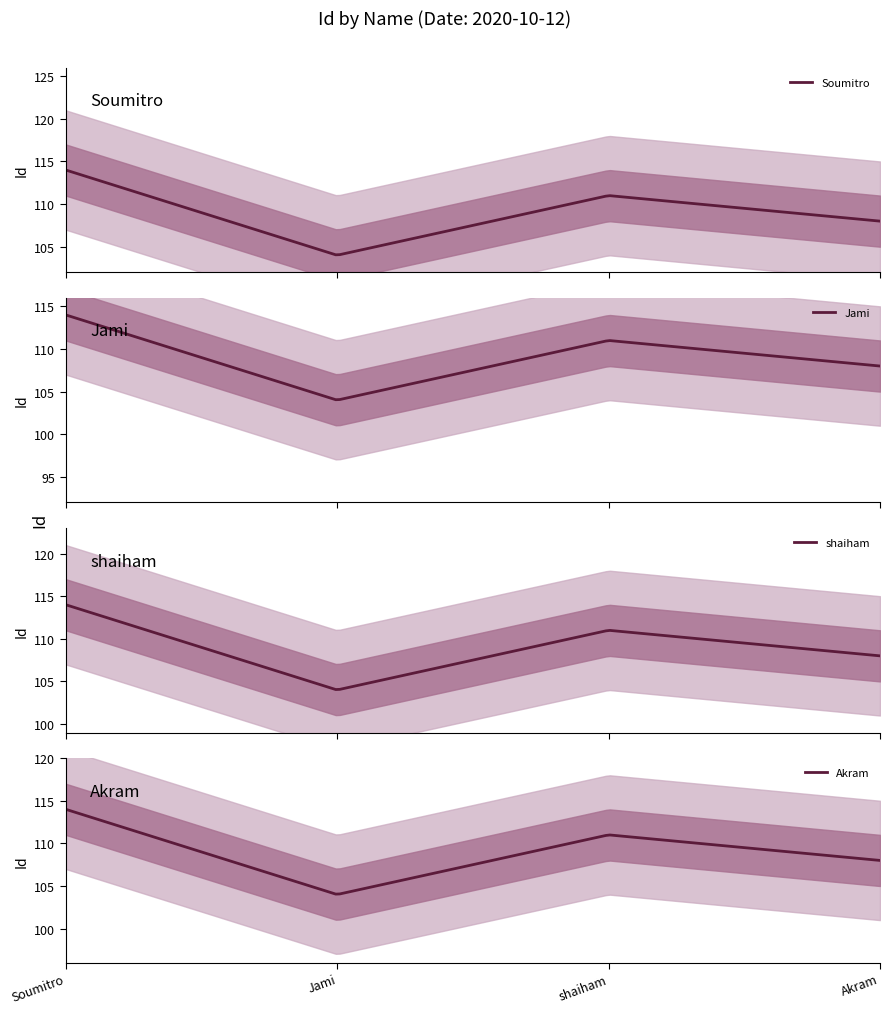

What is the lowest value of the Akram series?

104.1